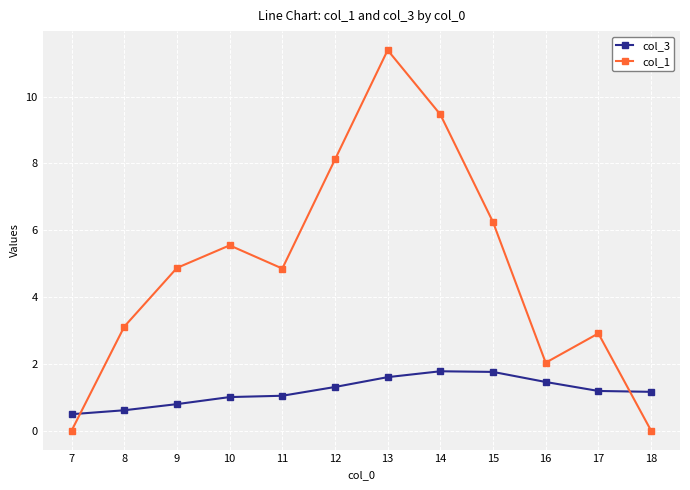

List the series in order of their peak value, highest first.

col_1, col_3